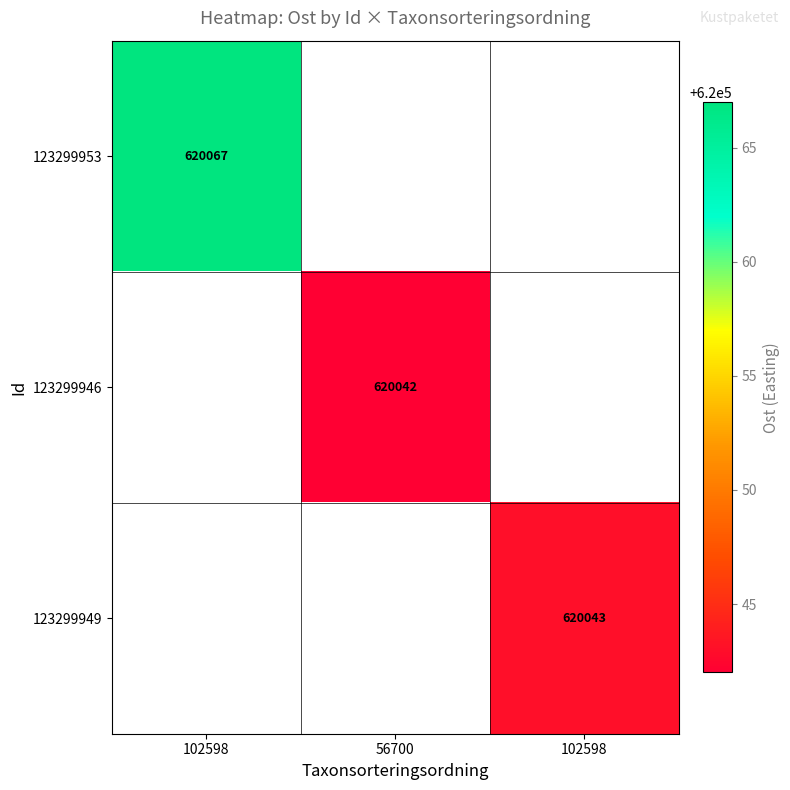

At which label does 123299953 reach its minimum?

102598